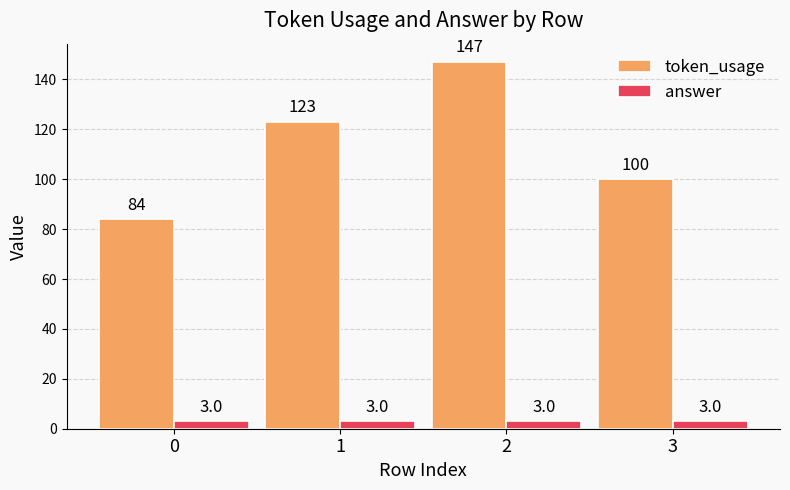

At which label is token_usage closest to 115?

1